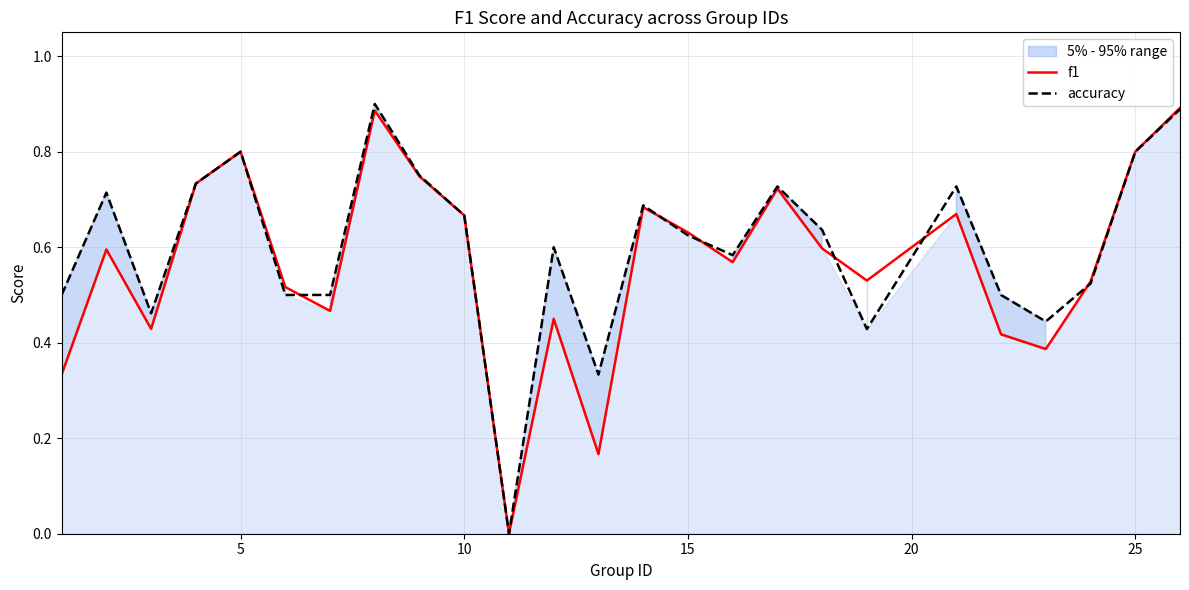

What is the average value of the accuracy series?

0.6